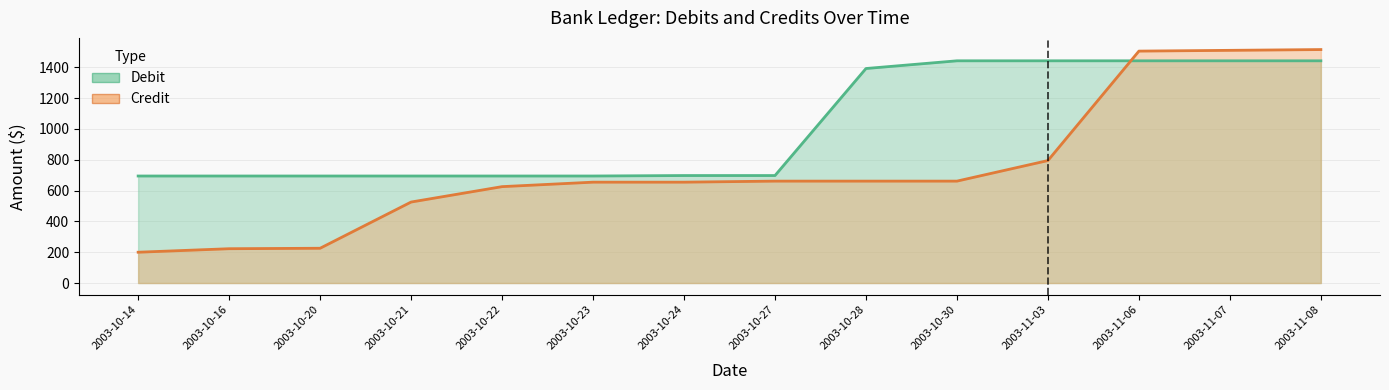

At how many categories does at least one series exceed 1090?

6